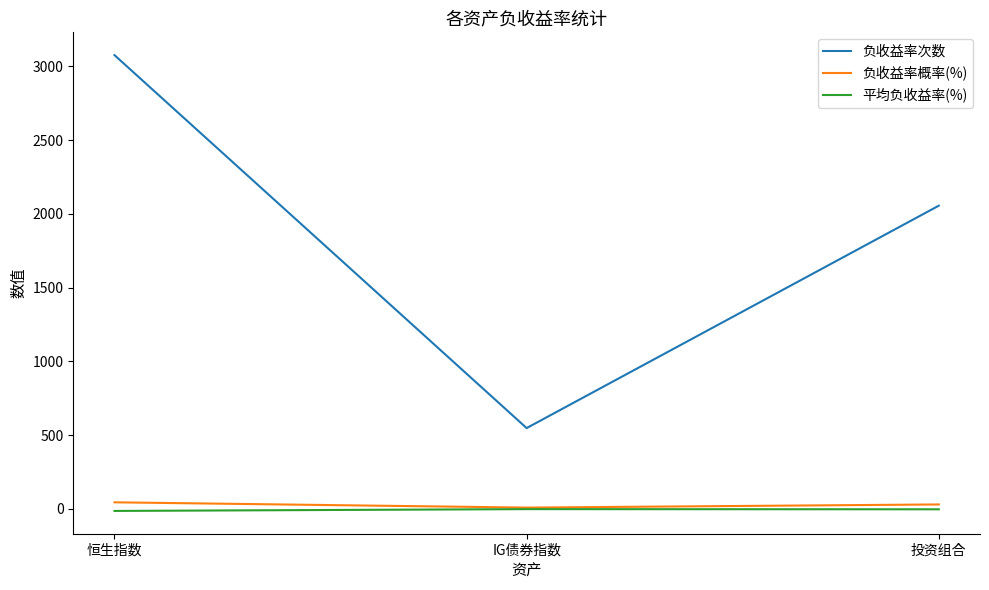

What position from the right is 投资组合?

1